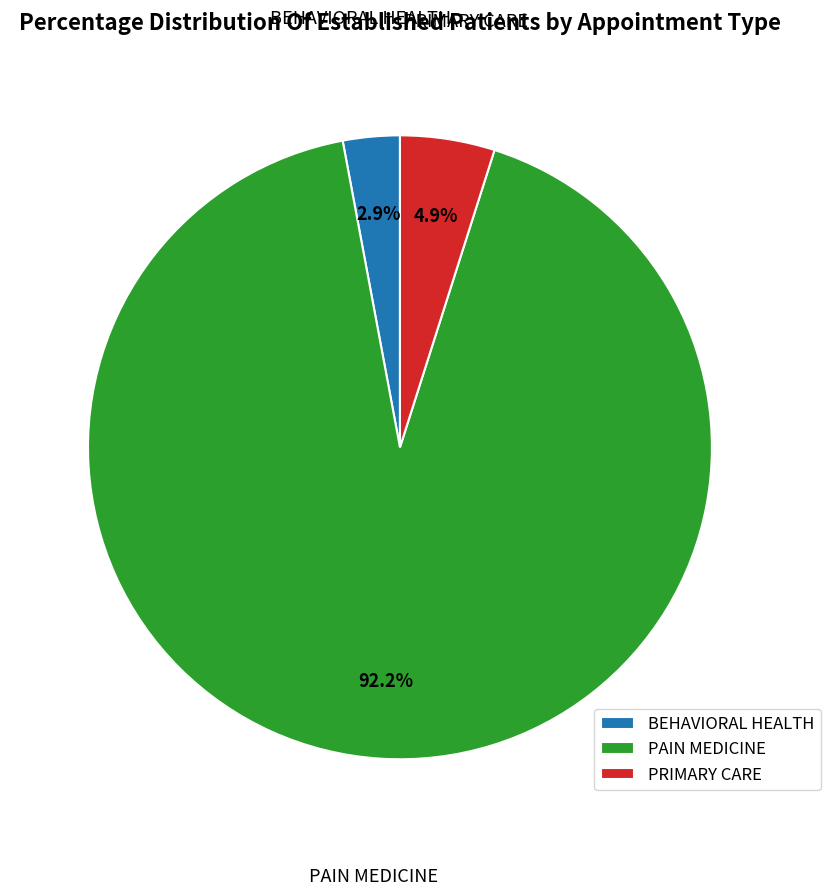

Rank the categories by value from highest to lowest.

PAIN MEDICINE, PRIMARY CARE, BEHAVIORAL HEALTH